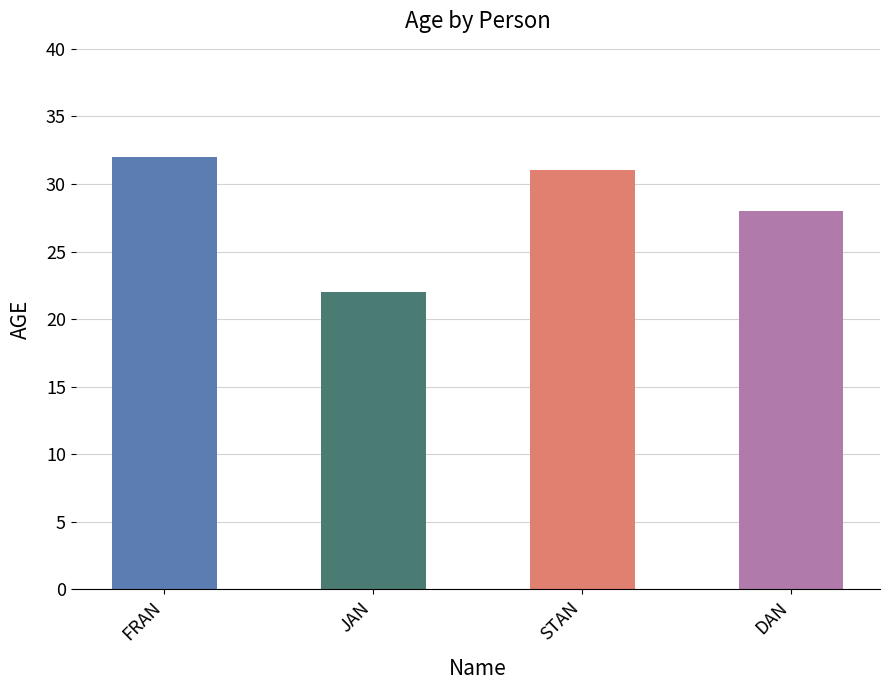

What position from the left is DAN?

4